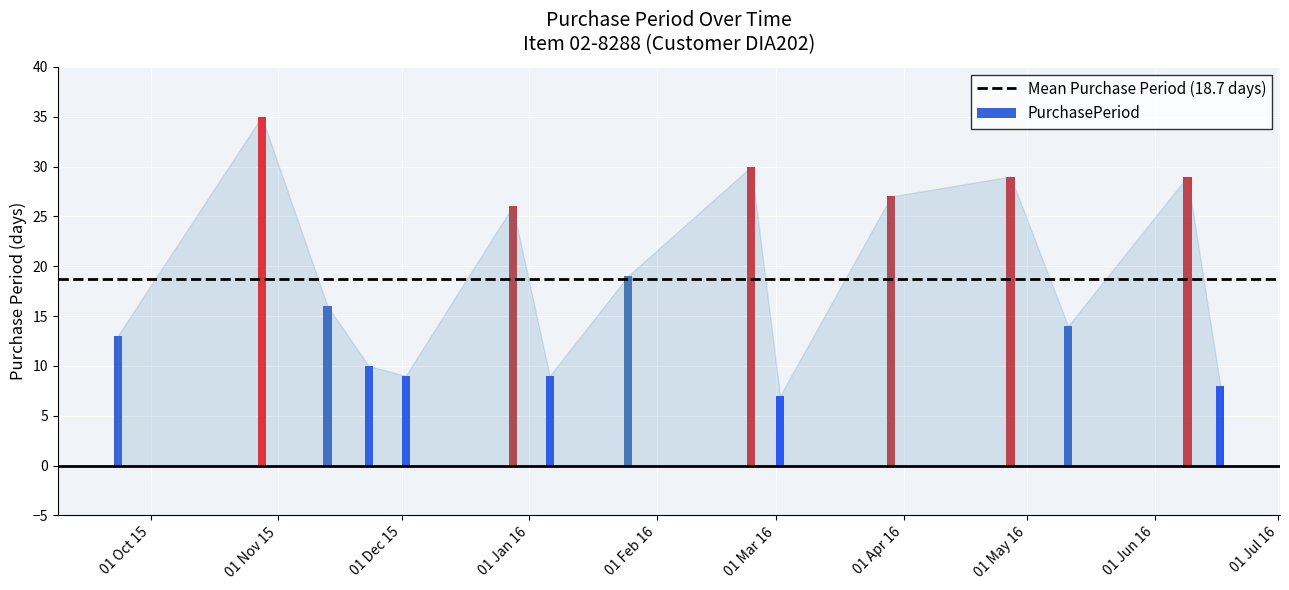

Approximately how many times larger is the value at 2016-03-02 compared to 2015-09-23?

0.5